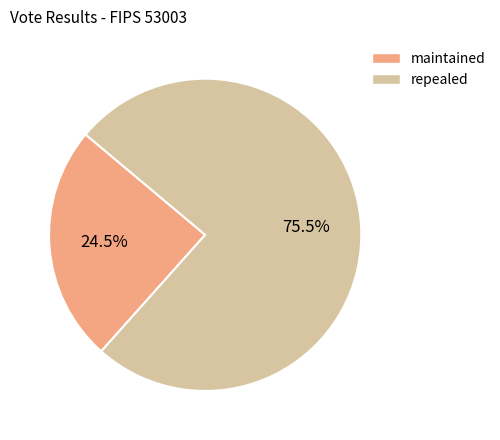

What is the total percentage of repealed and maintained?

100.0%